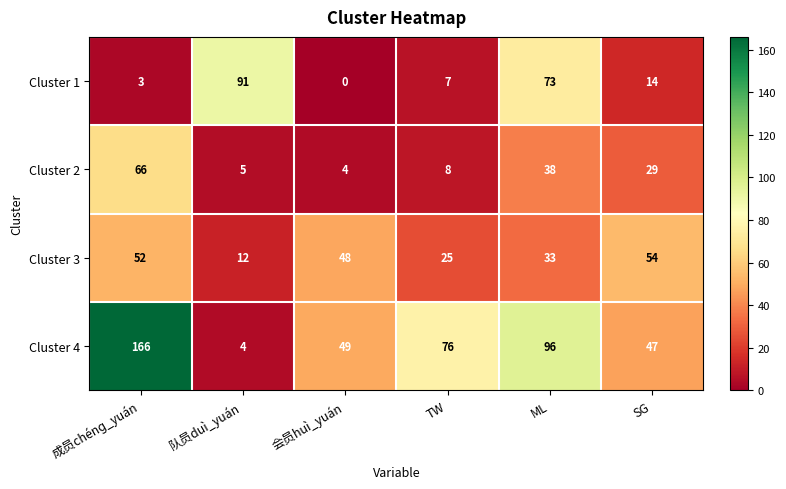

What is the sum of the Cluster 1 values at SG and ML?

87